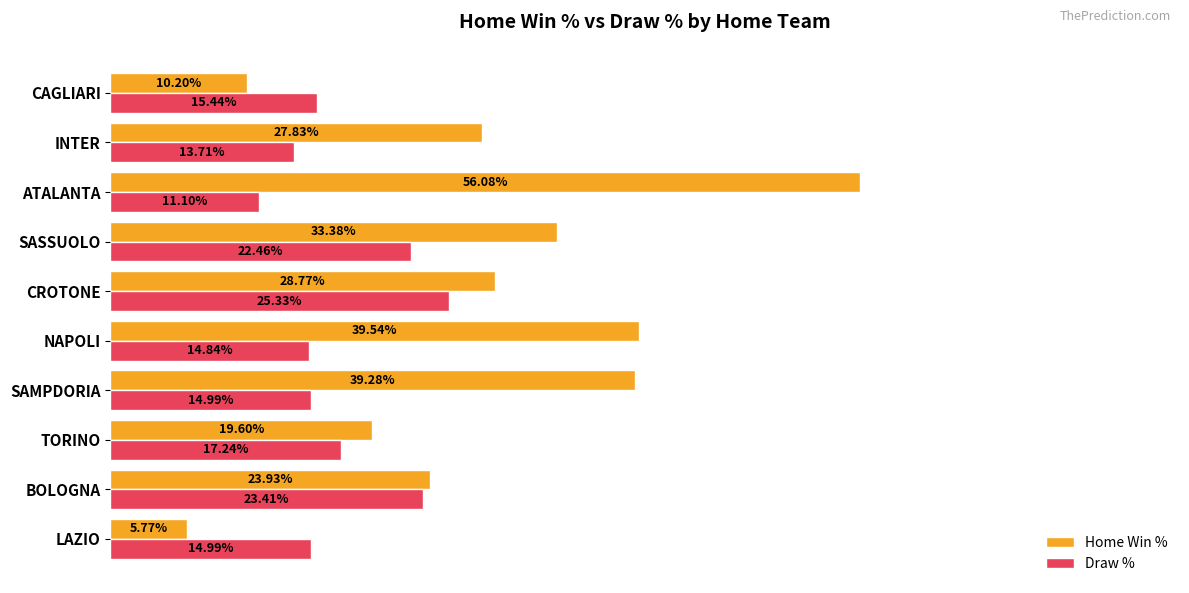

Where is Draw % nearest to the value 18?

TORINO